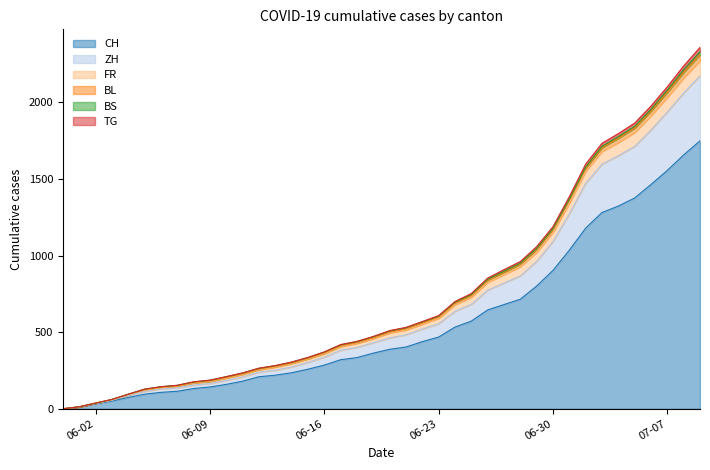

What is the highest value of the CH series?

1749